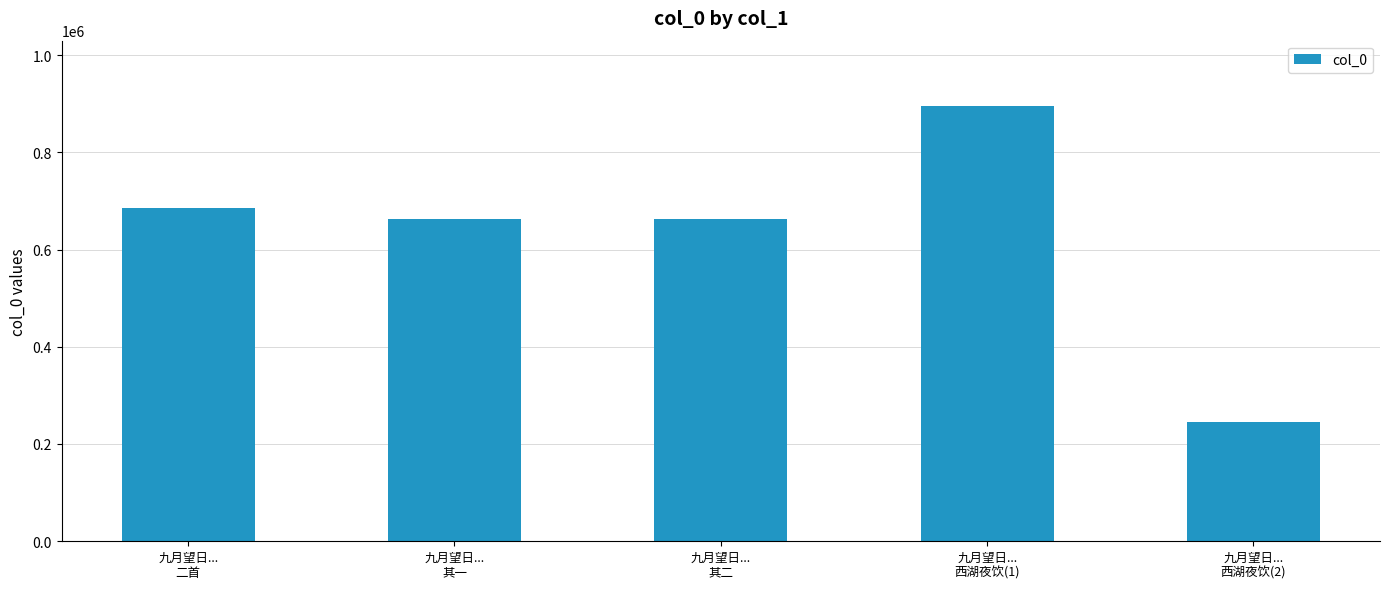

The chart shows a value of 1057099 at 九月望日...
其一. True or false?

False